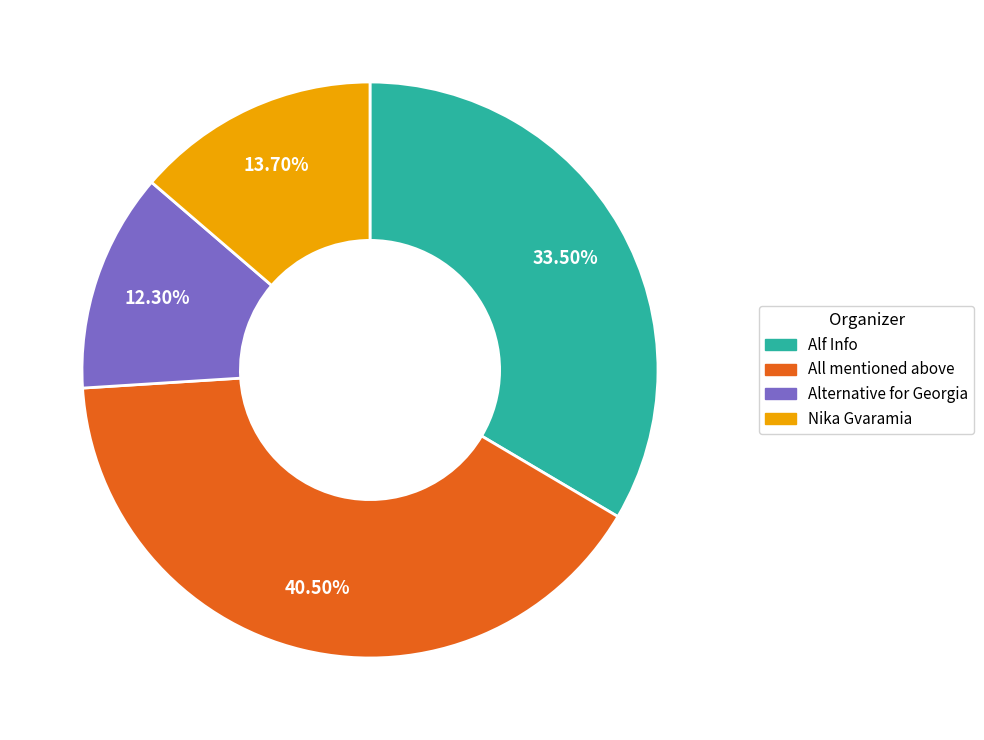

The Alf Info slice represents 42% of the pie. True or false?

False